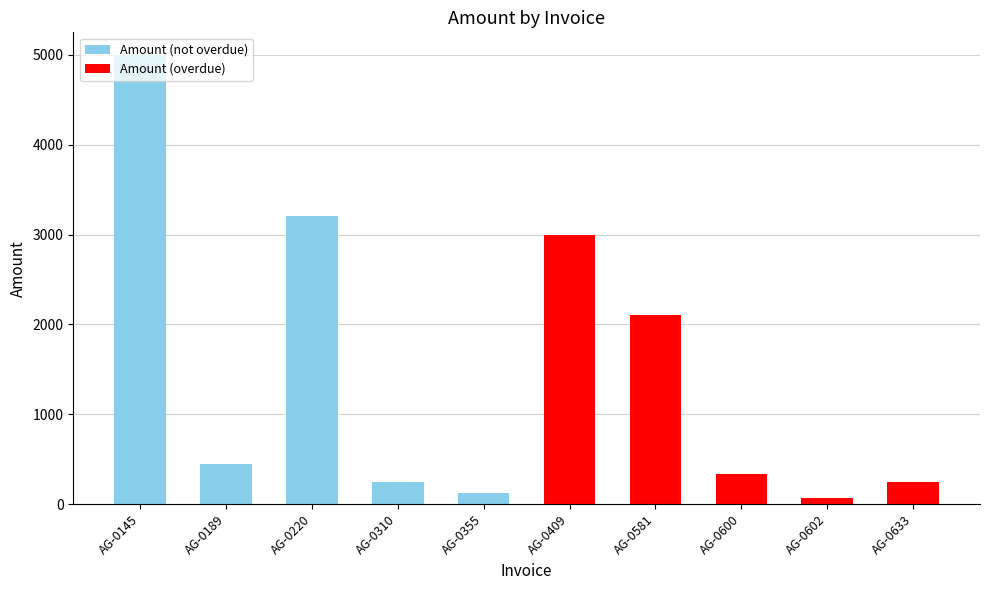

The chart shows a value of 65.0 at AG-0602. True or false?

True